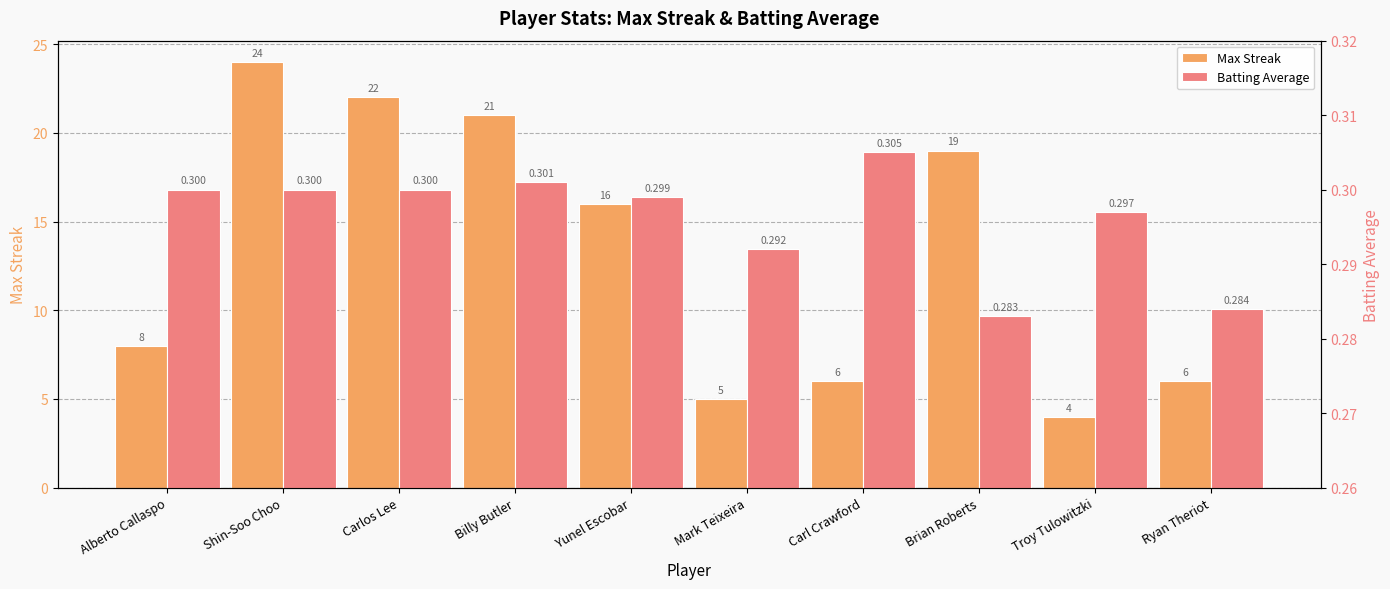

Reading left to right, extract all data points from this chart.

Max Streak: Alberto Callaspo=8.0	Shin-Soo Choo=24.0	Carlos Lee=22.0	Billy Butler=21.0	Yunel Escobar=16.0	Mark Teixeira=5.0	Carl Crawford=6.0	Brian Roberts=19.0	Troy Tulowitzki=4.0	Ryan Theriot=6.0
Batting Average: Alberto Callaspo=0.3	Shin-Soo Choo=0.3	Carlos Lee=0.3	Billy Butler=0.3	Yunel Escobar=0.3	Mark Teixeira=0.3	Carl Crawford=0.3	Brian Roberts=0.3	Troy Tulowitzki=0.3	Ryan Theriot=0.3